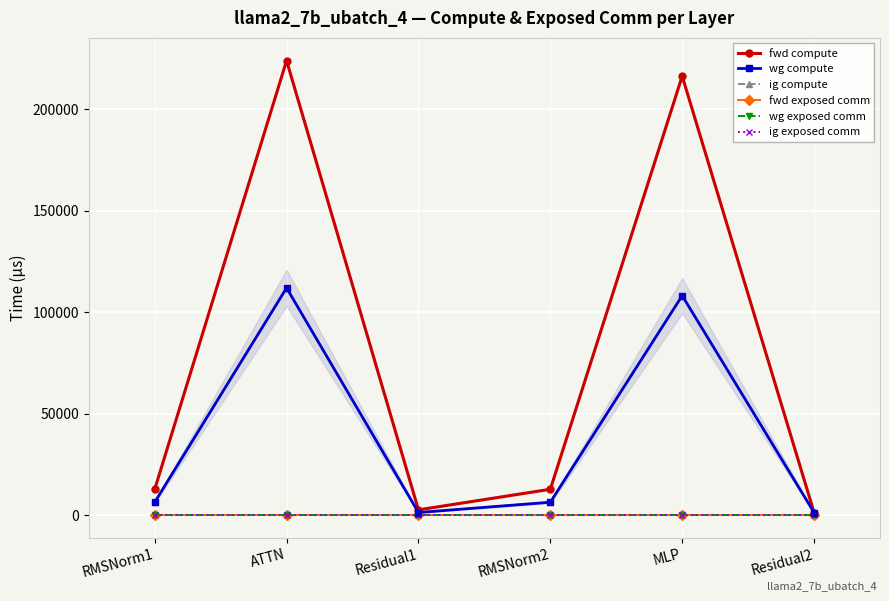

Does the chart have visible grid lines?

Yes